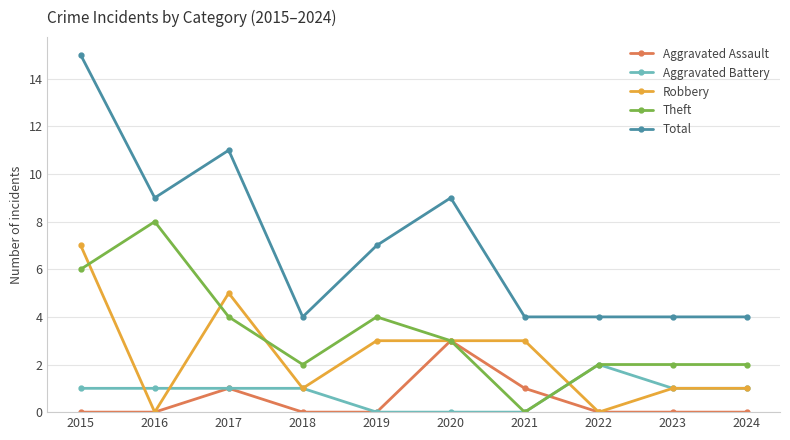

Which series has the widest spread of values?

Total